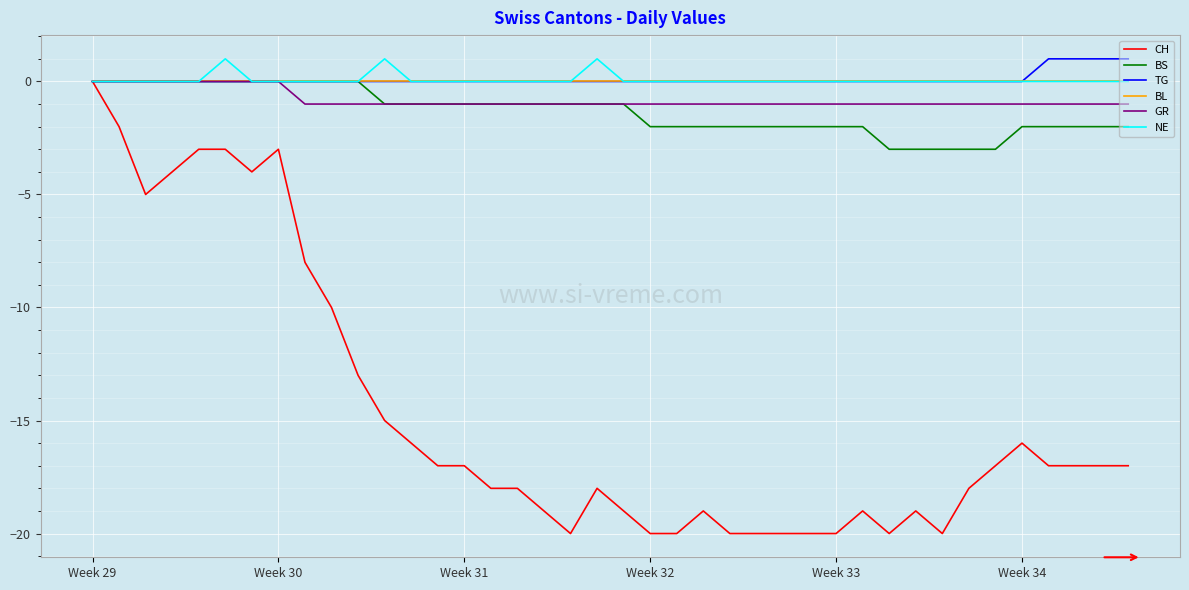

What is the minimum value shown in the chart?

-20